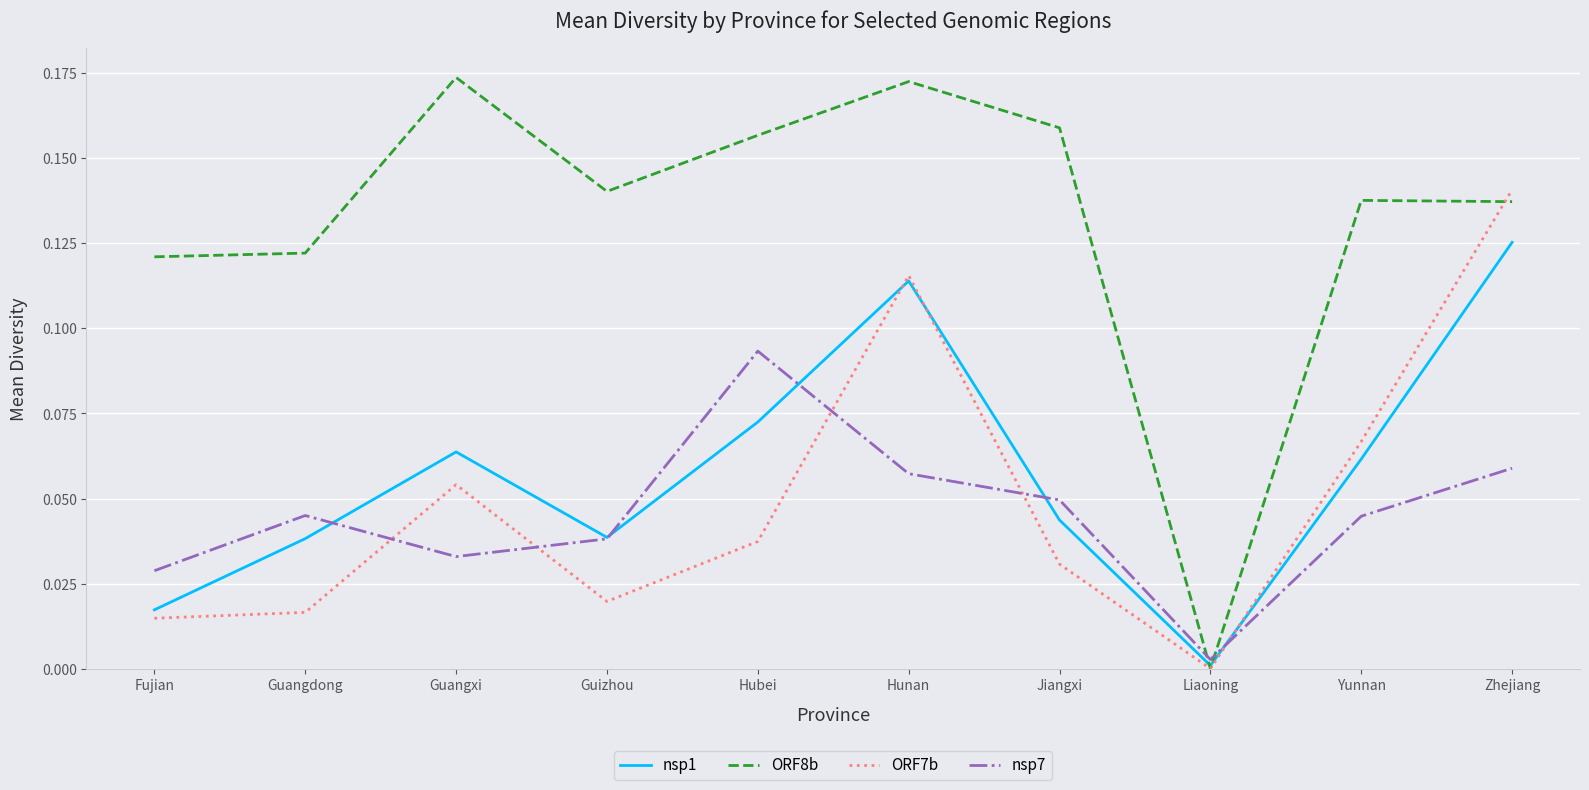

How many interior local valleys does the nsp7 series have?

2